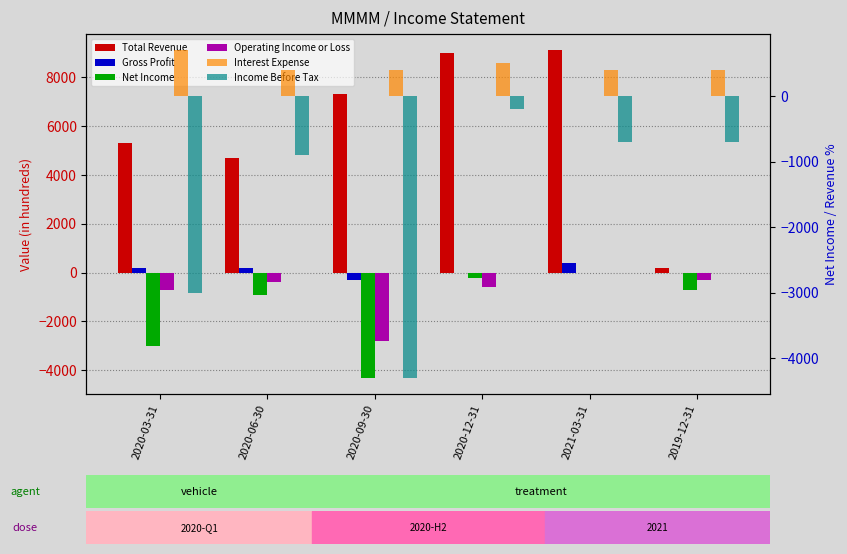

True or false: Operating Income or Loss has a value of -131 at 2020-12-31.

False